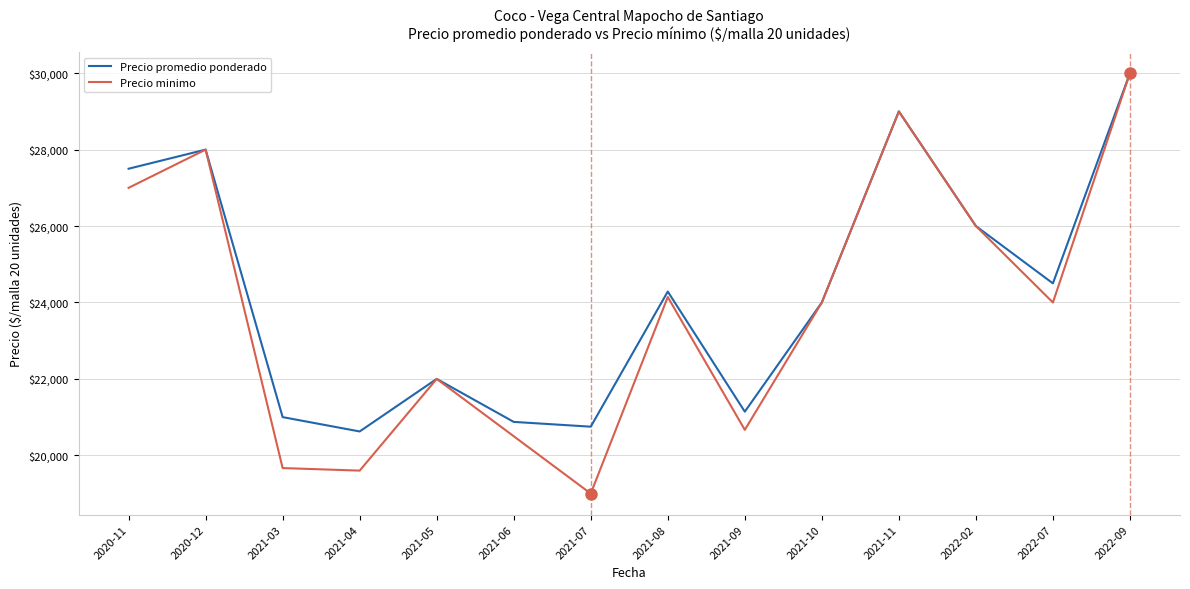

True or false: Precio promedio ponderado has a value of 13206 at 2022-02.

False